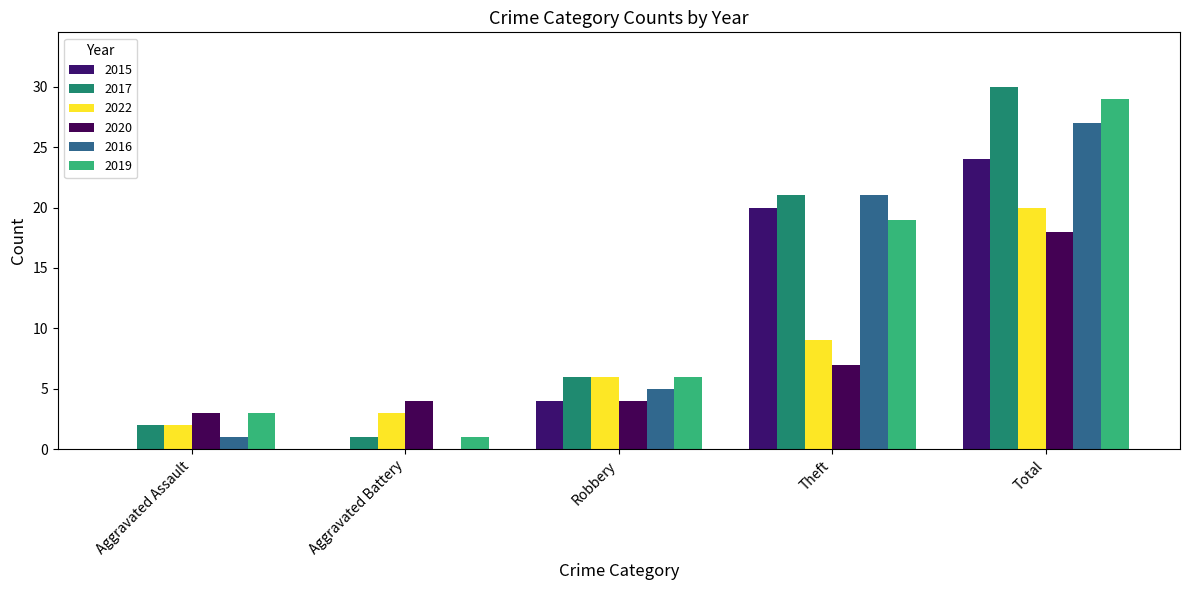

Which series has the largest range (max minus min)?

2017